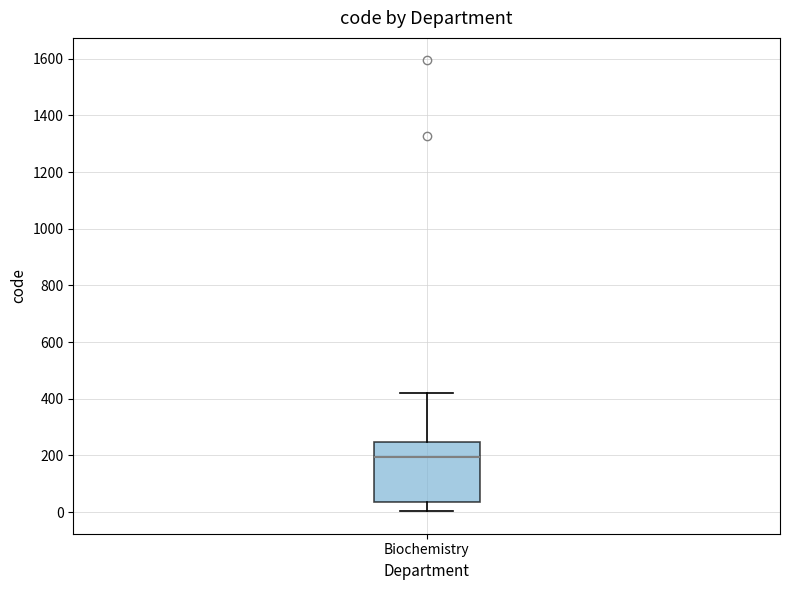

Read this box plot against the y-axis: the position of the median line, the range covered by the box, and the ends of both whiskers. The values are not printed on the chart, so give them approximately, as read against the axis.

median 200, box 40 to 240, whiskers 0 to 420